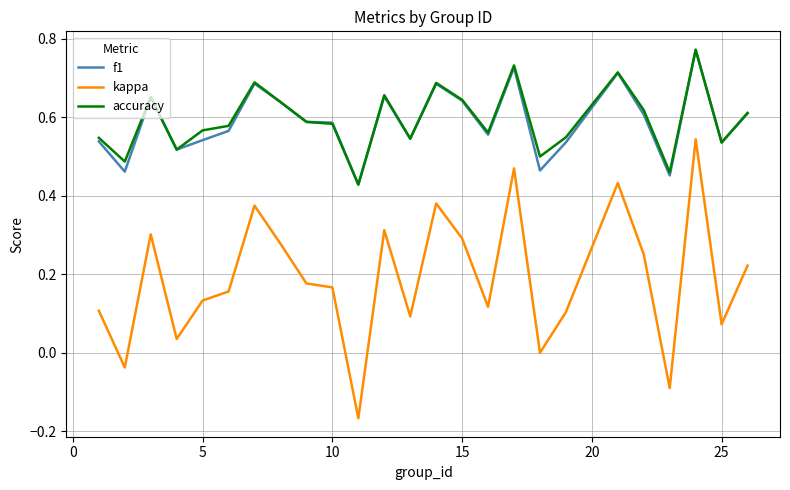

How many distinct data groups are displayed?

3